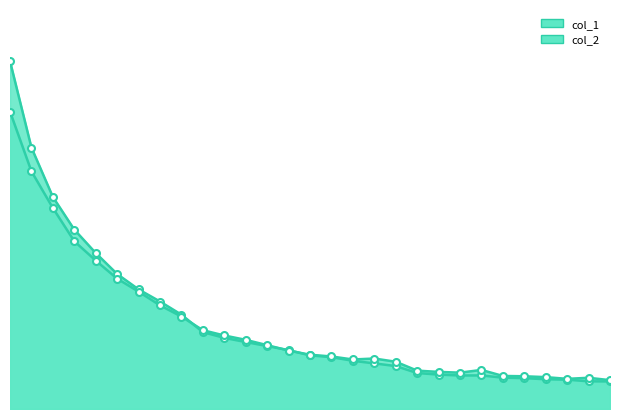

Is it true that col_2 equals 0.0 at 13?

False